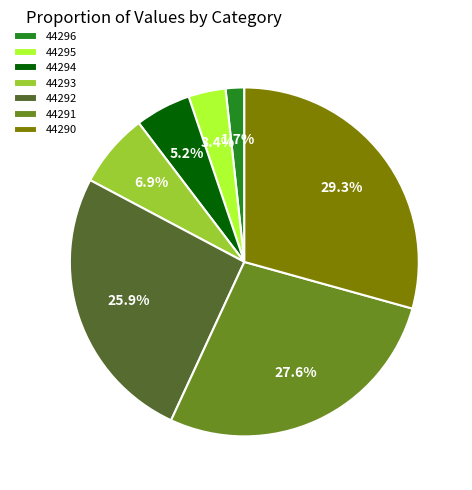

Is there any slice that represents more than half of the pie?

No